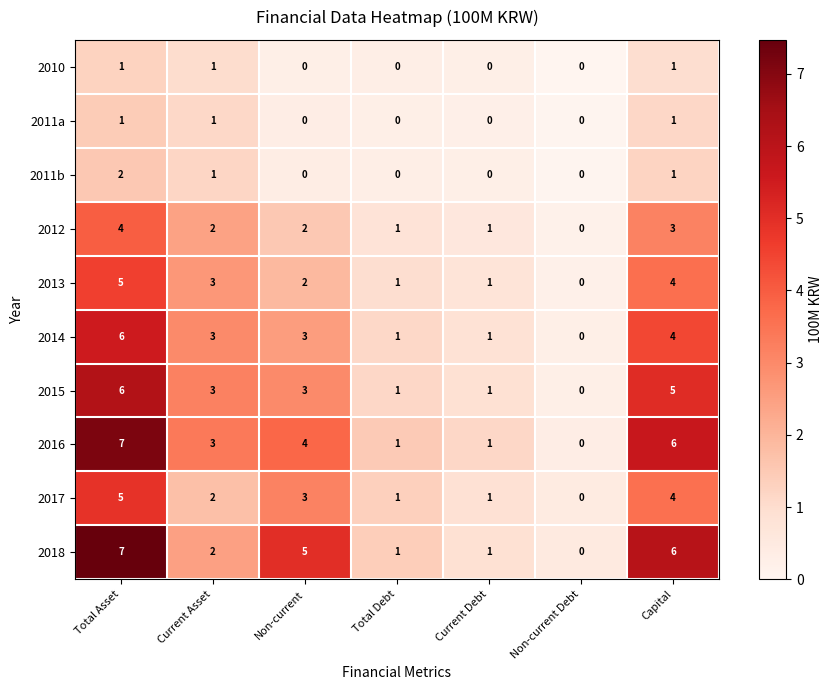

The 2016 series shows 3 at Current Asset. True or false?

True